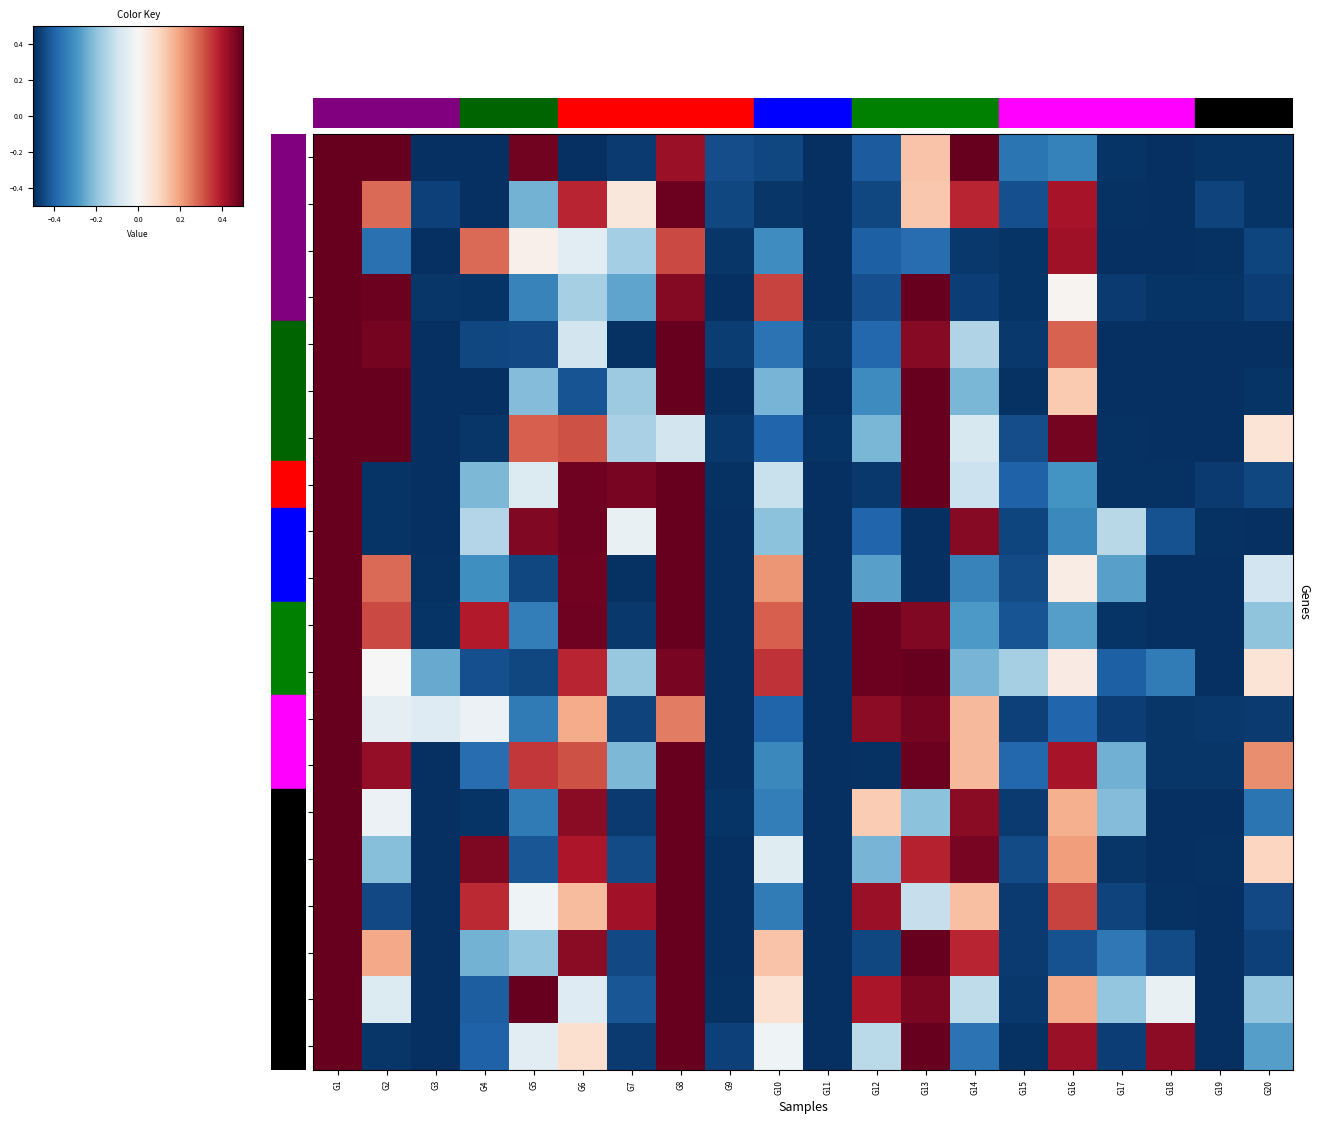

What is the sum of the row4 values at G18 and G6?

-0.6